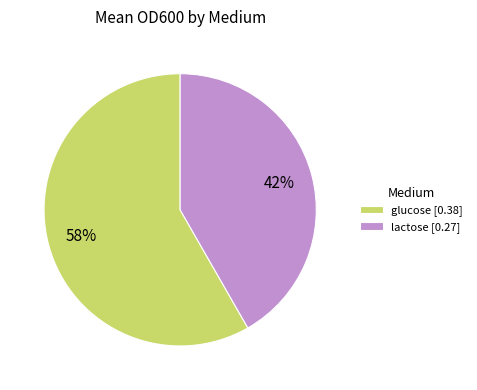

Which has a higher value, lactose [0.27] or glucose [0.38]?

glucose [0.38]